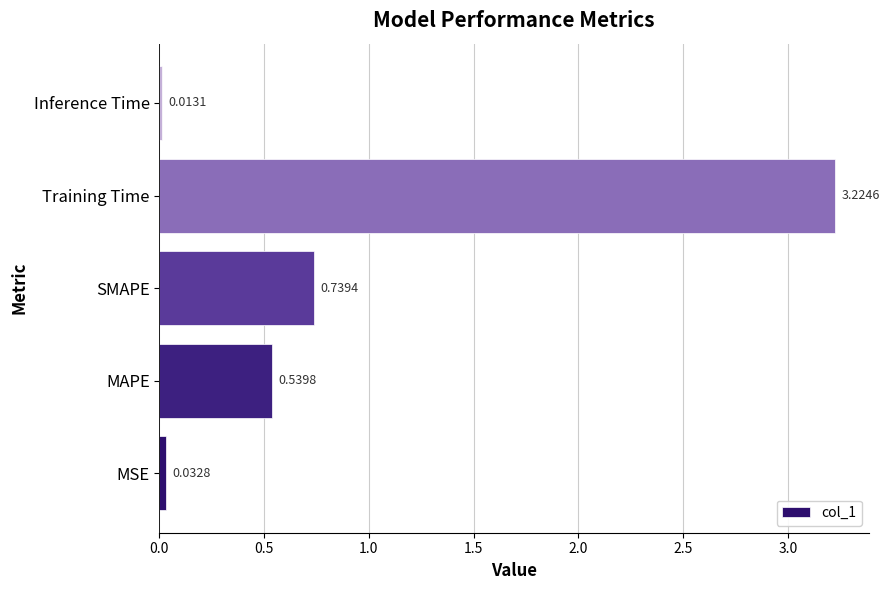

List the labels in order of value, largest first.

Training Time, SMAPE, MAPE, MSE, Inference Time